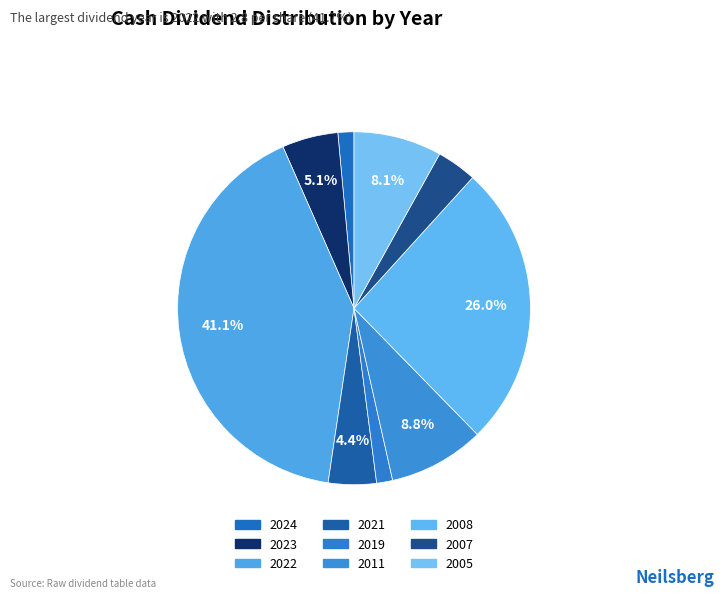

How many slices are in this pie chart?

9